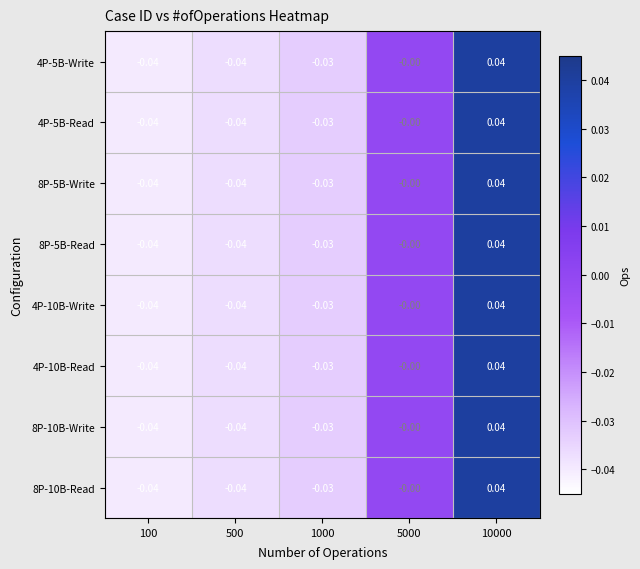

Is the value of 4P-5B-Read at 100 greater than the value of 8P-5B-Read at 1000?

No